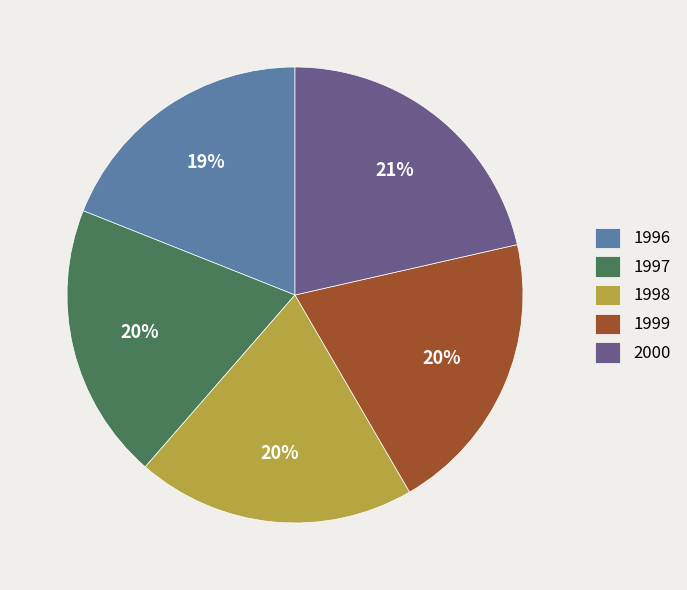

To the nearest percent, what is the difference between the largest and smallest slice percentages?

2%